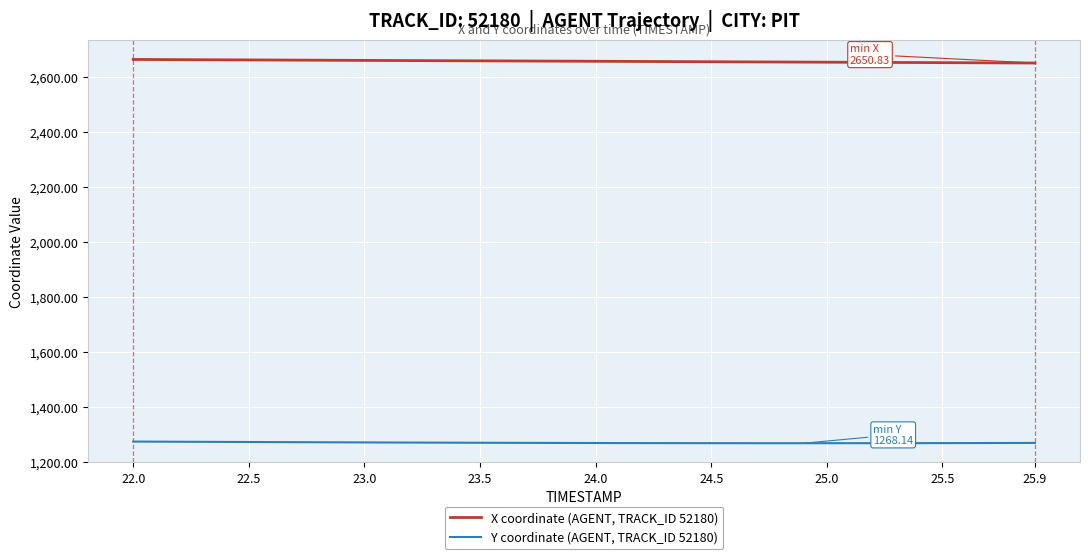

At how many categories does at least one series exceed 2579?

40